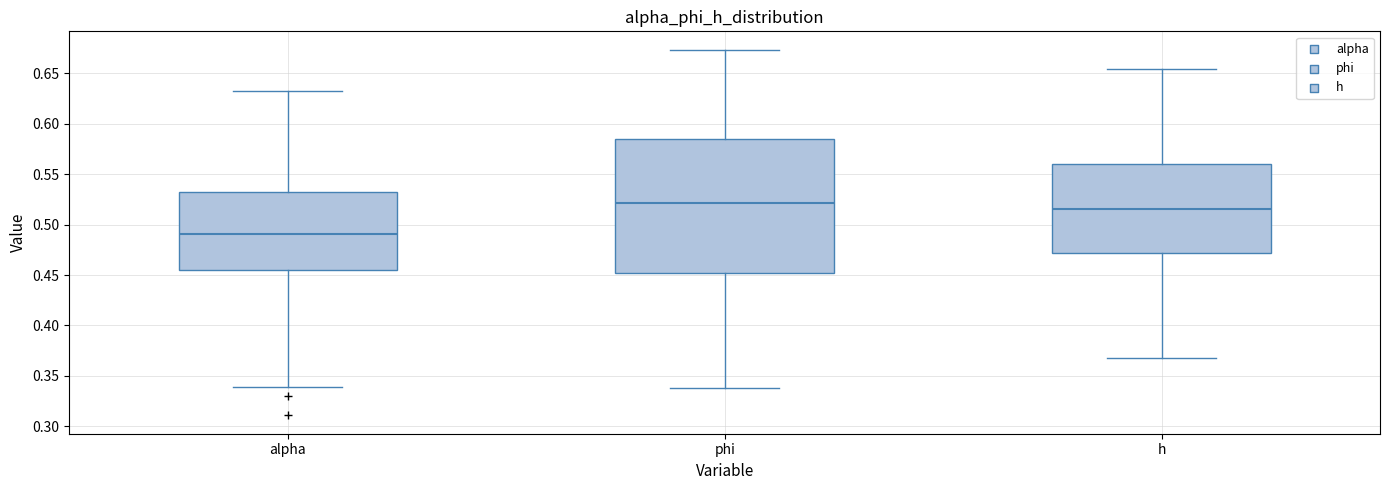

Comparing the boxes themselves (not the whiskers), which one is the tallest?

phi